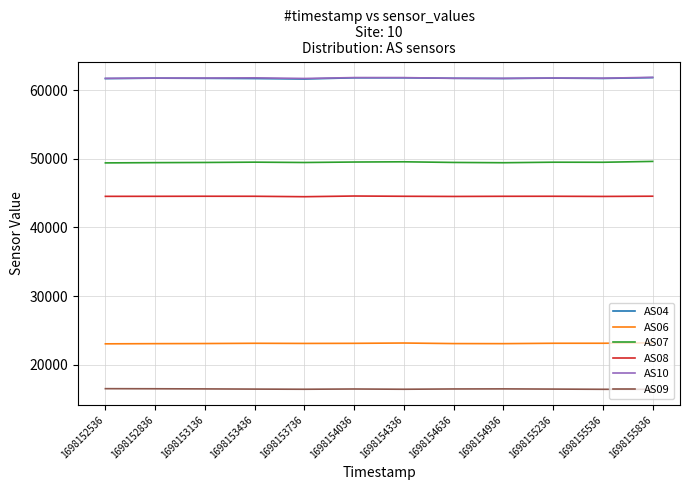

Is the value of AS07 at 1698155236 greater than the value of AS08 at 1698152536?

Yes